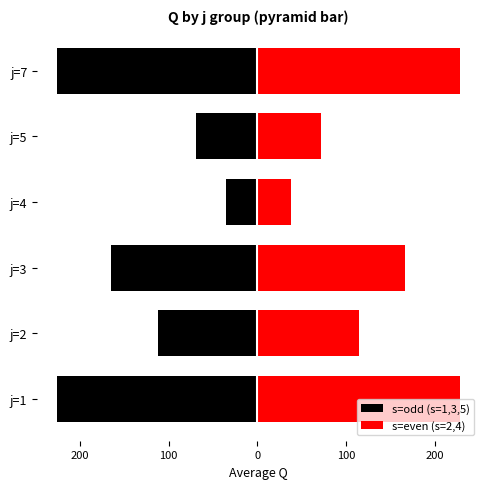

What is the maximum value shown in the chart?

228.5